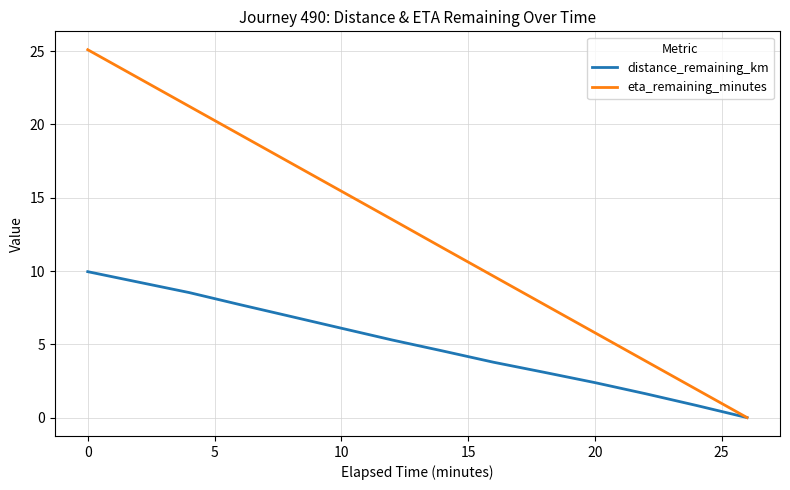

Which series has the widest spread of values?

eta_remaining_minutes